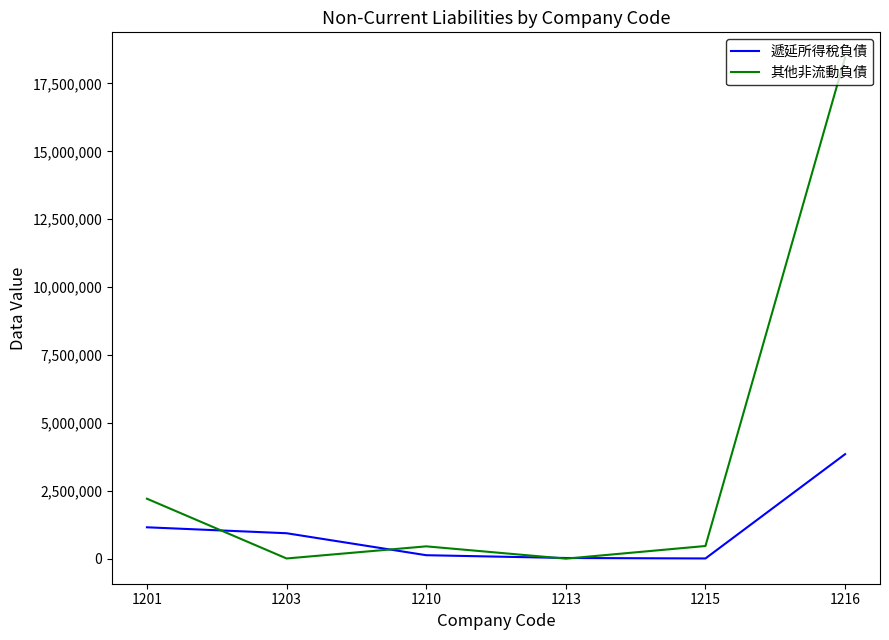

Rank the series at 1203 from highest to lowest value.

遞延所得稅負債, 其他非流動負債